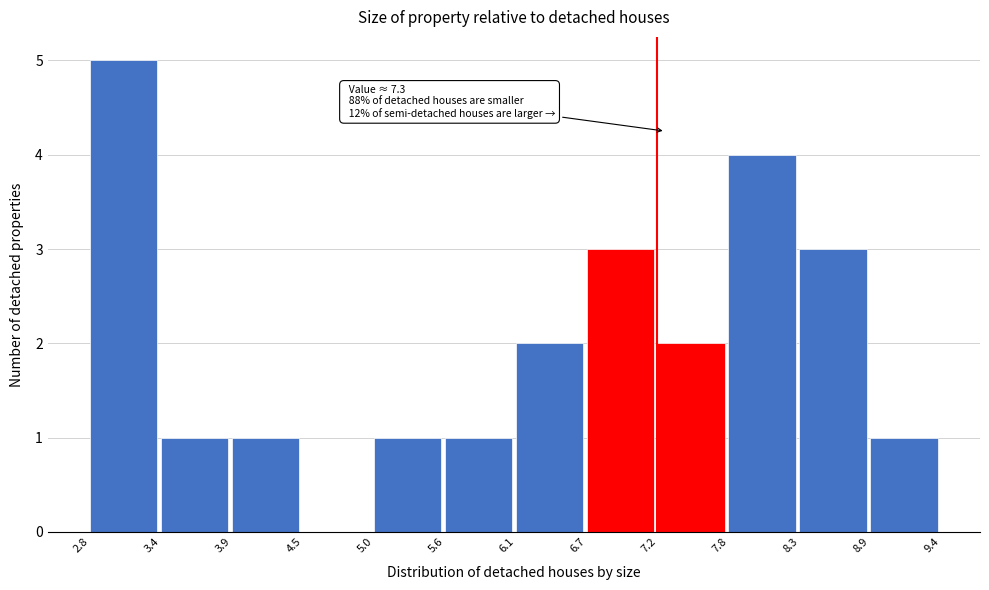

Which range on the x-axis has the tallest bar?

2.8 to 3.4